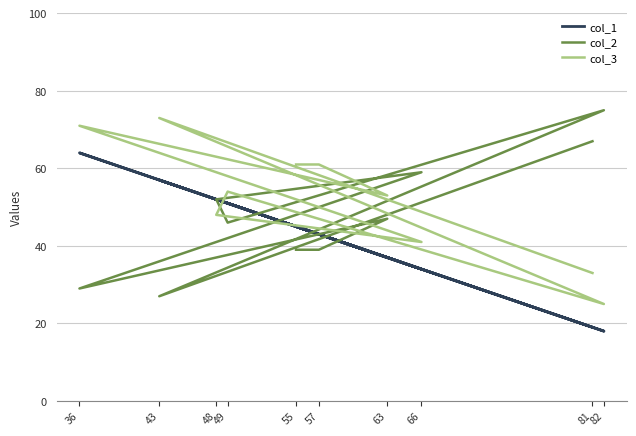

The col_2 series shows 26 at 57. True or false?

False